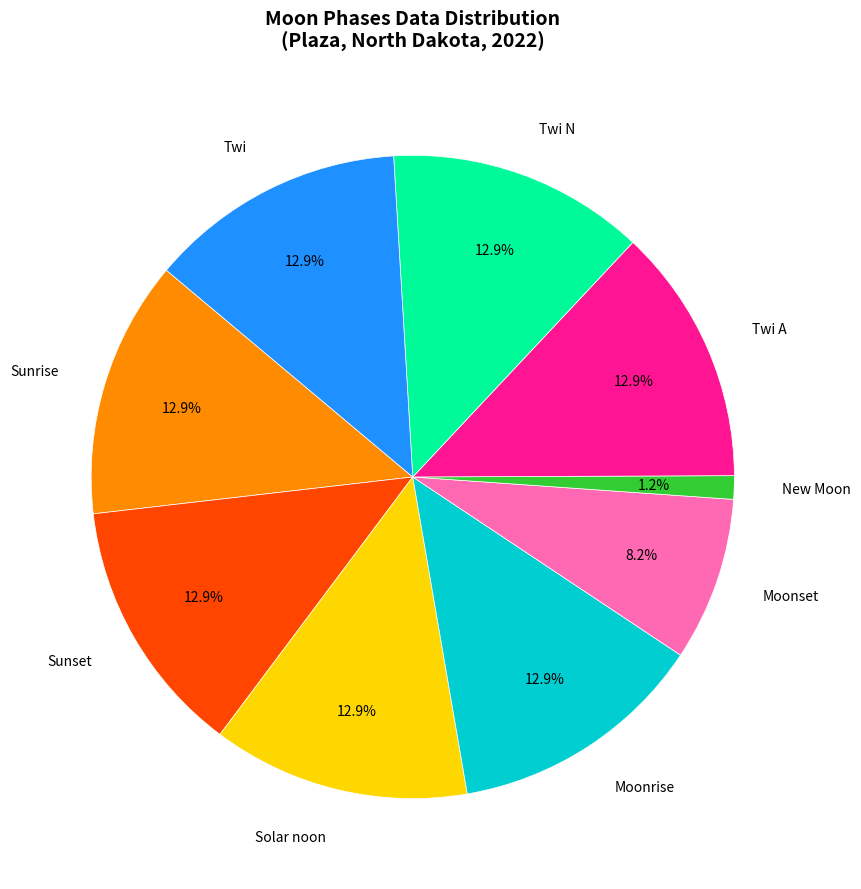

How many slices are in this pie chart?

9